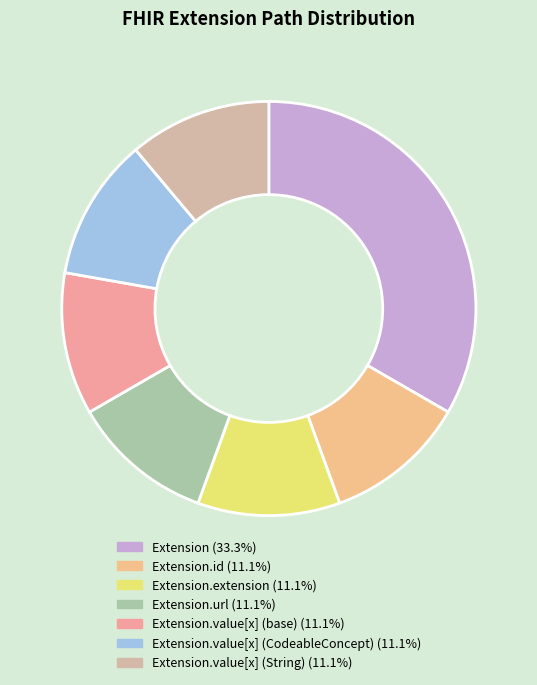

How many slices are in this pie chart?

7